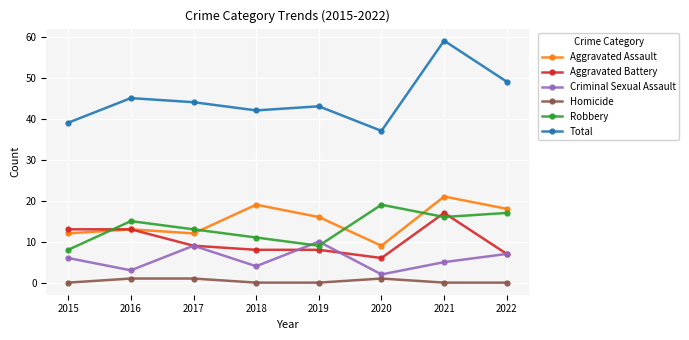

How many values in the Robbery series are below 15?

4